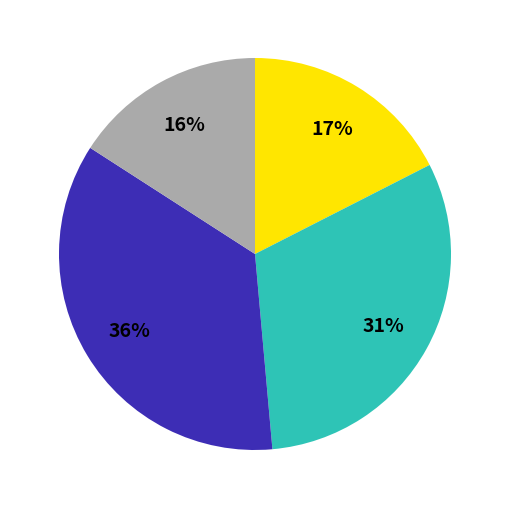

Is there any slice that represents more than half of the pie?

No